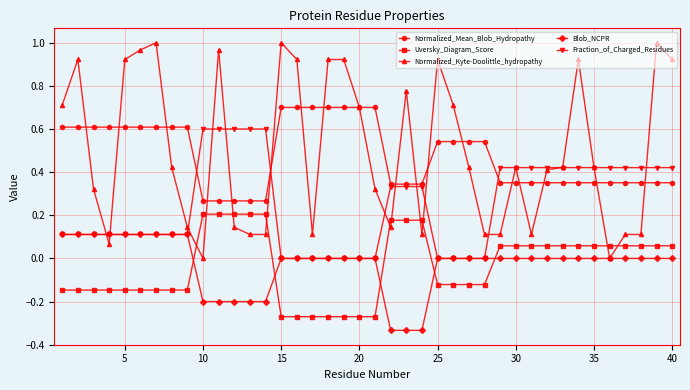

True or false: Uversky_Diagram_Score and Fraction_of_Charged_Residues intersect in this chart.

False